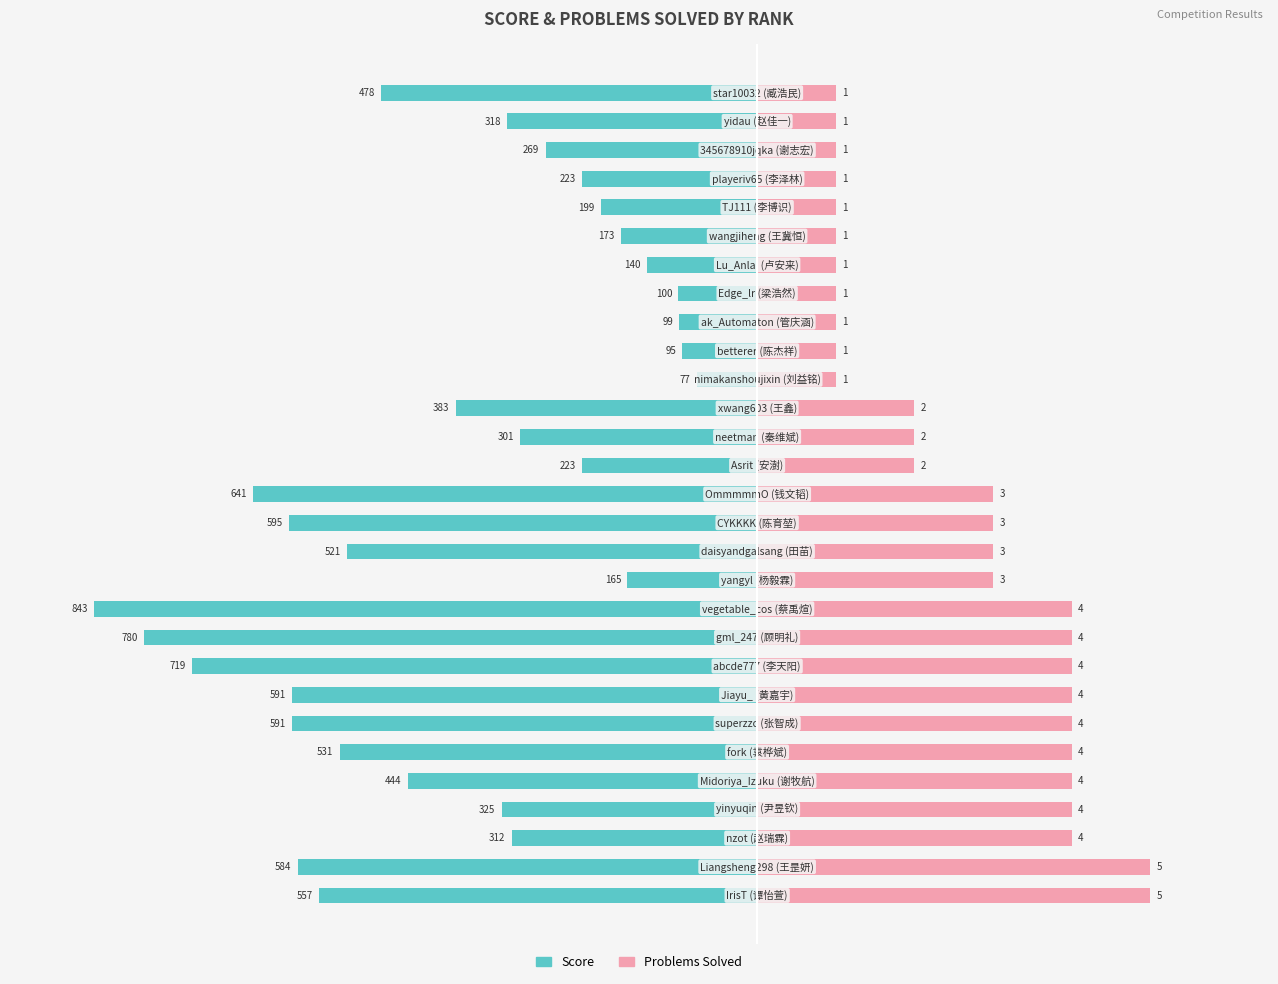

True or false: Problems Solved has a value of 447 at 13.

False